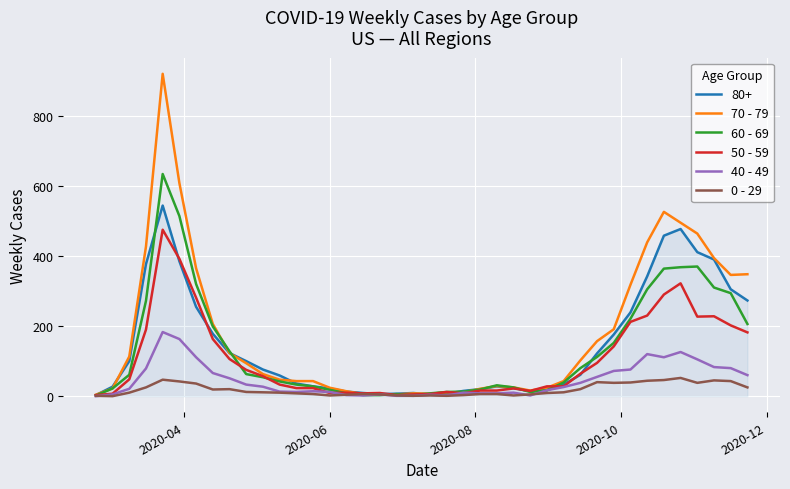

Rank the series by their maximum value, from highest to lowest.

70 - 79, 60 - 69, 80+, 50 - 59, 40 - 49, 0 - 29